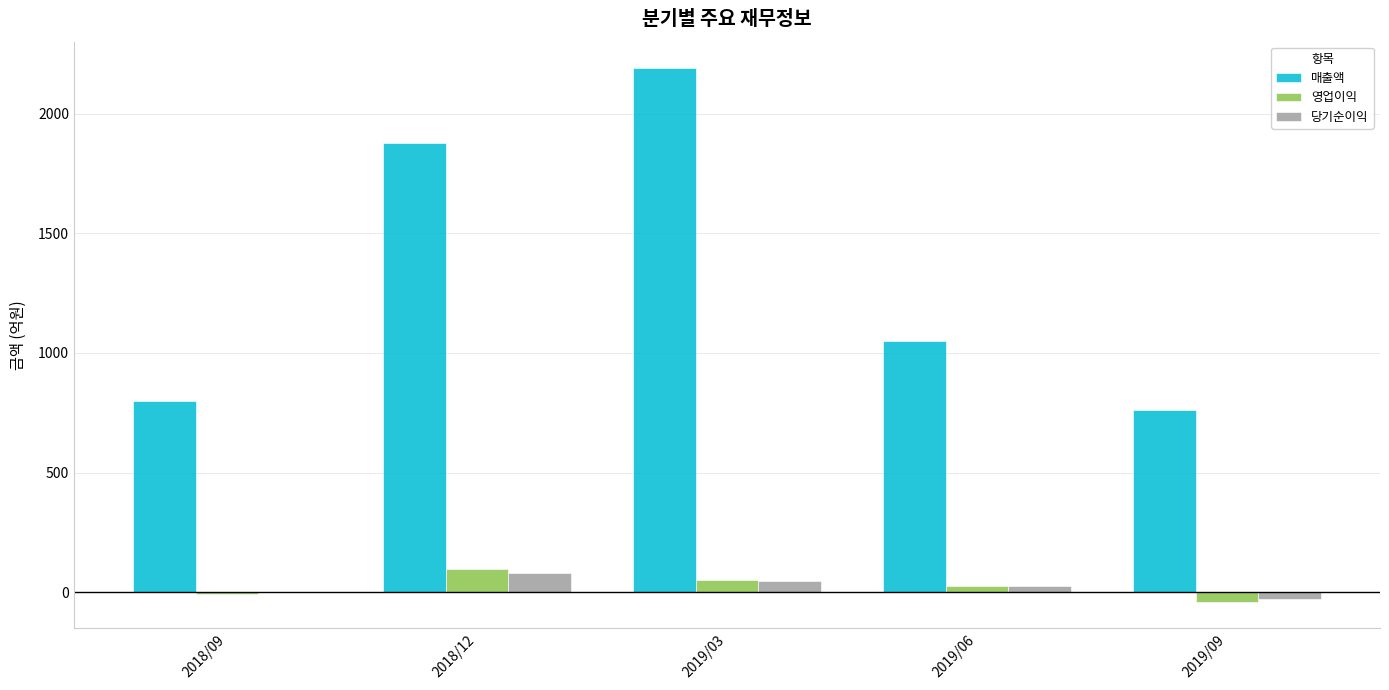

What is the maximum value shown in the chart?

2189